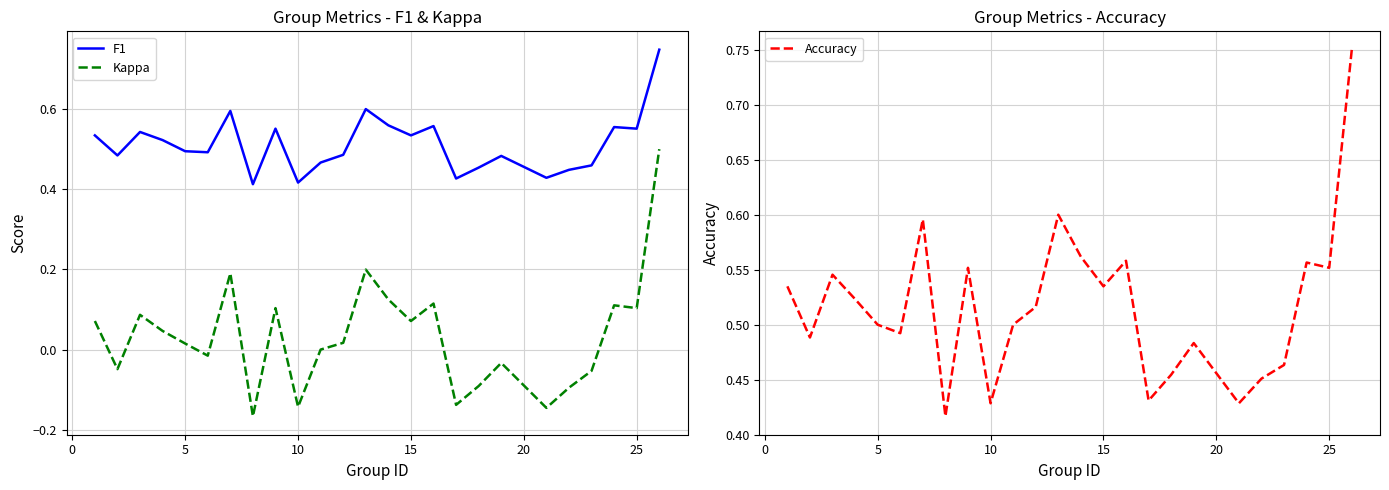

True or false: Kappa and F1 intersect in this chart.

False